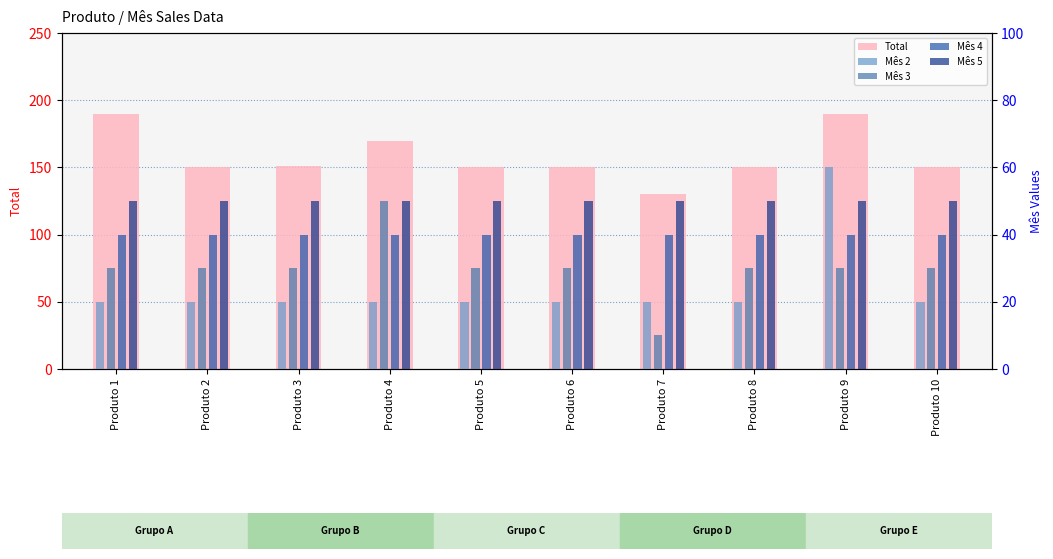

How many categories are shown in the chart?

10